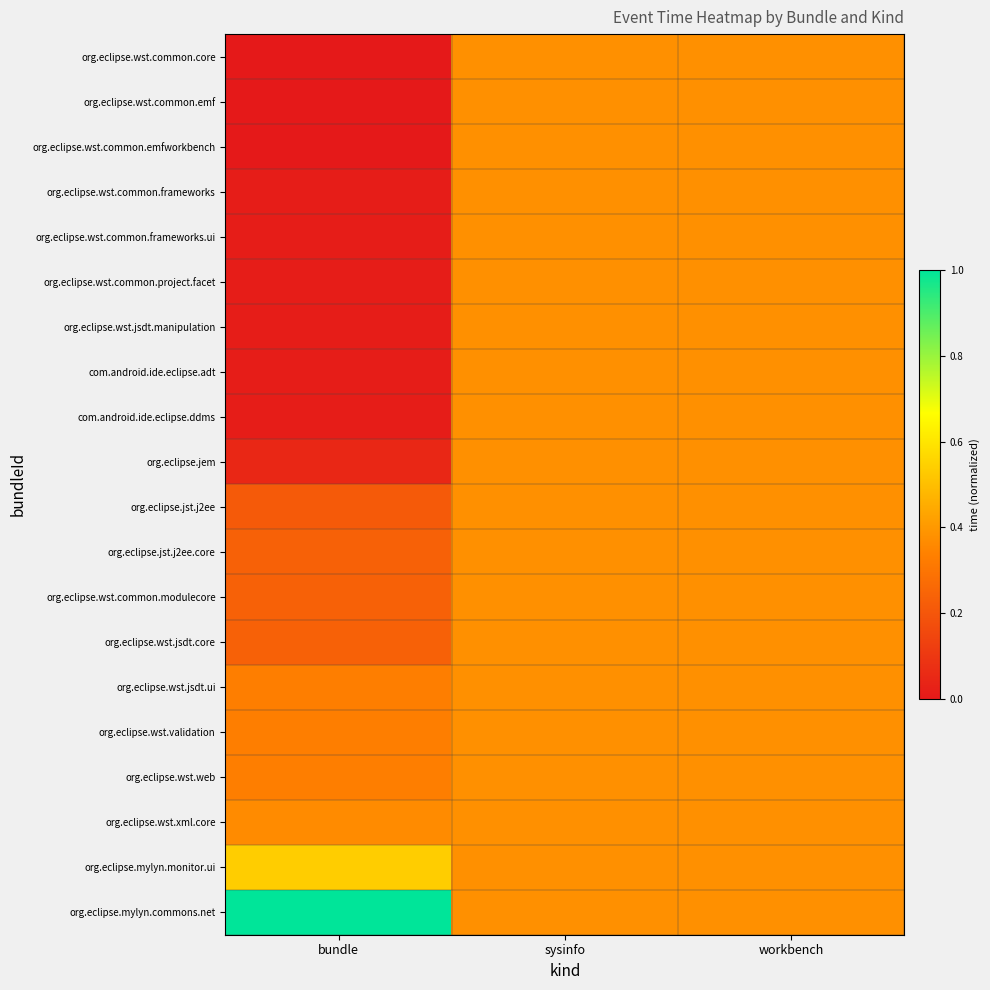

Reading right to left, what are all the values shown in this chart?

org.eclipse.wst.common.core: workbench=0.4	sysinfo=0.4	bundle=0.0
org.eclipse.wst.common.emf: workbench=0.4	sysinfo=0.4	bundle=0.0
org.eclipse.wst.common.emfworkbench: workbench=0.4	sysinfo=0.4	bundle=0.0
org.eclipse.wst.common.frameworks: workbench=0.4	sysinfo=0.4	bundle=0.0
org.eclipse.wst.common.frameworks.ui: workbench=0.4	sysinfo=0.4	bundle=0.0
org.eclipse.wst.common.project.facet: workbench=0.4	sysinfo=0.4	bundle=0.0
org.eclipse.wst.jsdt.manipulation: workbench=0.4	sysinfo=0.4	bundle=0.0
com.android.ide.eclipse.adt: workbench=0.4	sysinfo=0.4	bundle=0.0
com.android.ide.eclipse.ddms: workbench=0.4	sysinfo=0.4	bundle=0.0
org.eclipse.jem: workbench=0.4	sysinfo=0.4	bundle=0.0
org.eclipse.jst.j2ee: workbench=0.4	sysinfo=0.4	bundle=0.2
org.eclipse.jst.j2ee.core: workbench=0.4	sysinfo=0.4	bundle=0.2
org.eclipse.wst.common.modulecore: workbench=0.4	sysinfo=0.4	bundle=0.2
org.eclipse.wst.jsdt.core: workbench=0.4	sysinfo=0.4	bundle=0.2
org.eclipse.wst.jsdt.ui: workbench=0.4	sysinfo=0.4	bundle=0.3
org.eclipse.wst.validation: workbench=0.4	sysinfo=0.4	bundle=0.3
org.eclipse.wst.web: workbench=0.4	sysinfo=0.4	bundle=0.3
org.eclipse.wst.xml.core: workbench=0.4	sysinfo=0.4	bundle=0.4
org.eclipse.mylyn.monitor.ui: workbench=0.4	sysinfo=0.4	bundle=0.5
org.eclipse.mylyn.commons.net: workbench=0.4	sysinfo=0.4	bundle=1.0